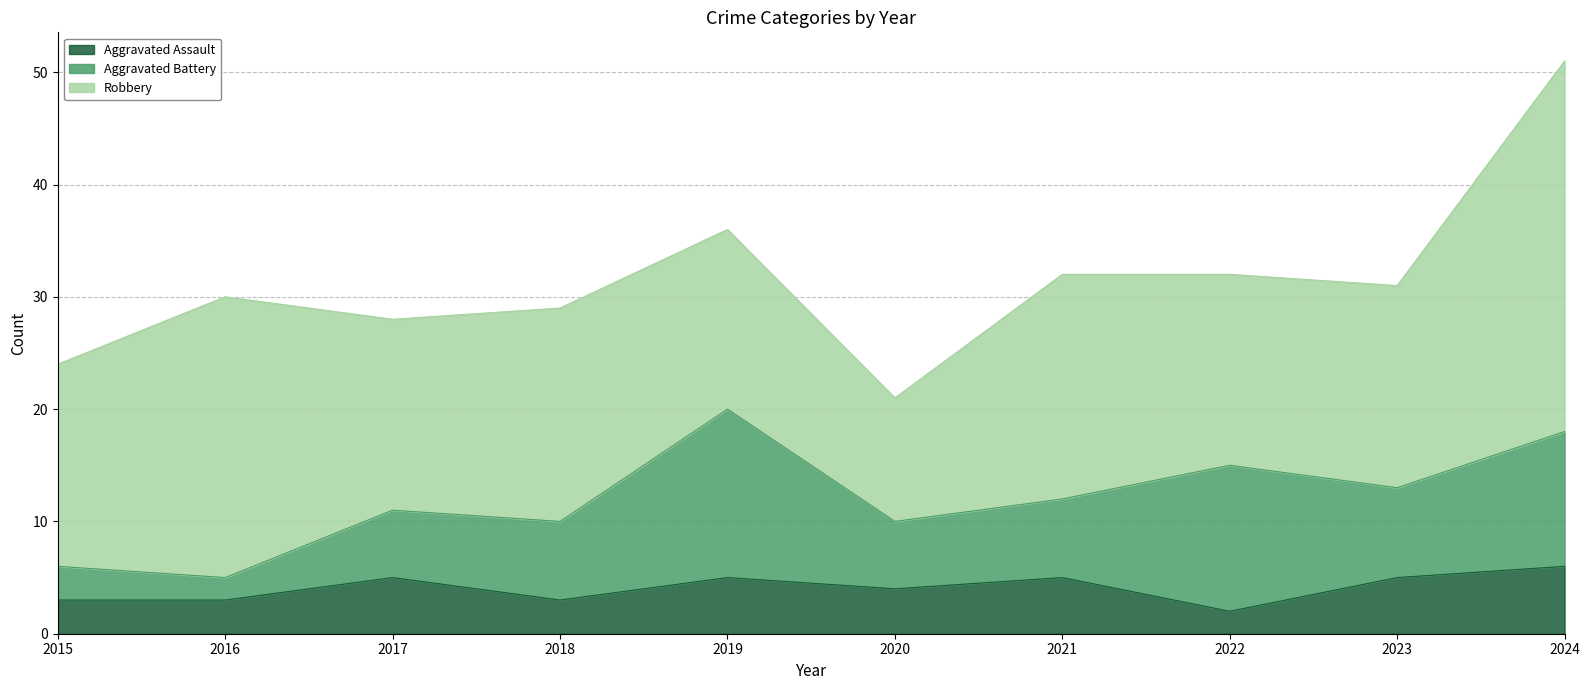

Which category has the lowest value in the Aggravated Assault series?

2022